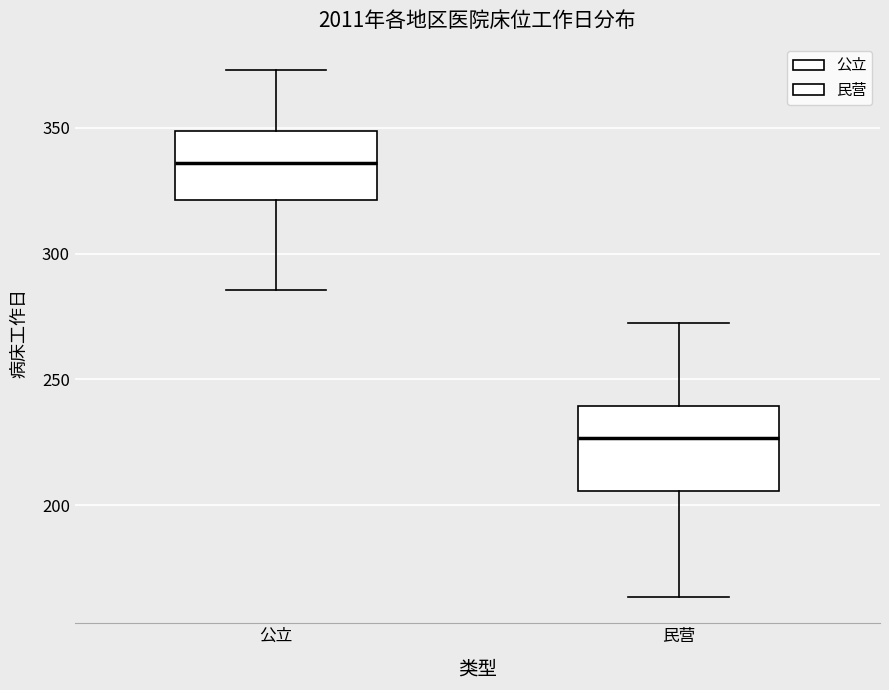

Reading left to right, transcribe this box plot: for each box, give where its median line is, the range the box spans, and where its two whiskers end, as read against the y-axis. The values are not printed on the chart, so give them approximately, as read against the axis.

公立: median 335, box 320 to 350, whiskers 285 to 375
民营: median 225, box 205 to 240, whiskers 165 to 270